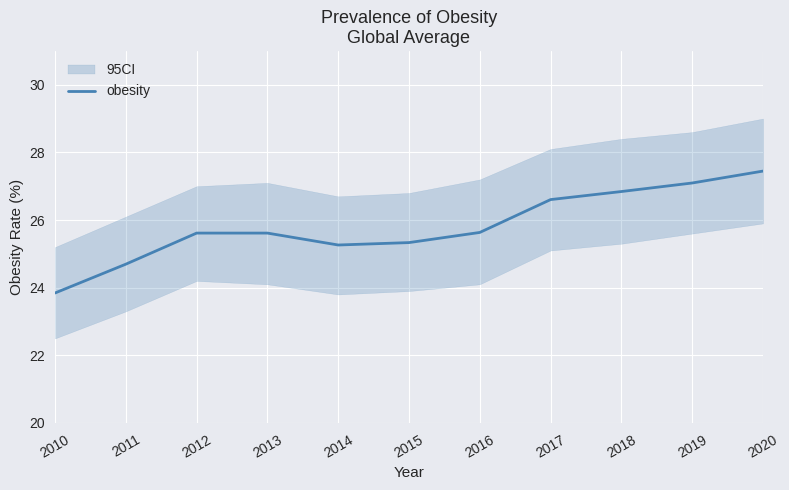

List the labels in order of value, smallest first.

2010, 2011, 2014, 2015, 2012, 2013, 2016, 2017, 2018, 2019, 2020